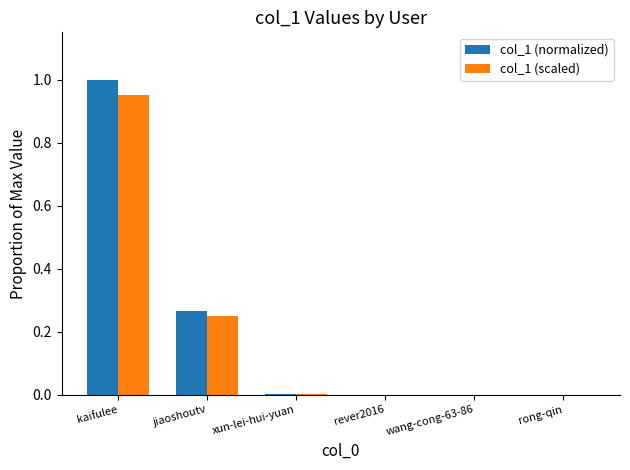

At which label does col_1 (scaled) reach its peak?

kaifulee